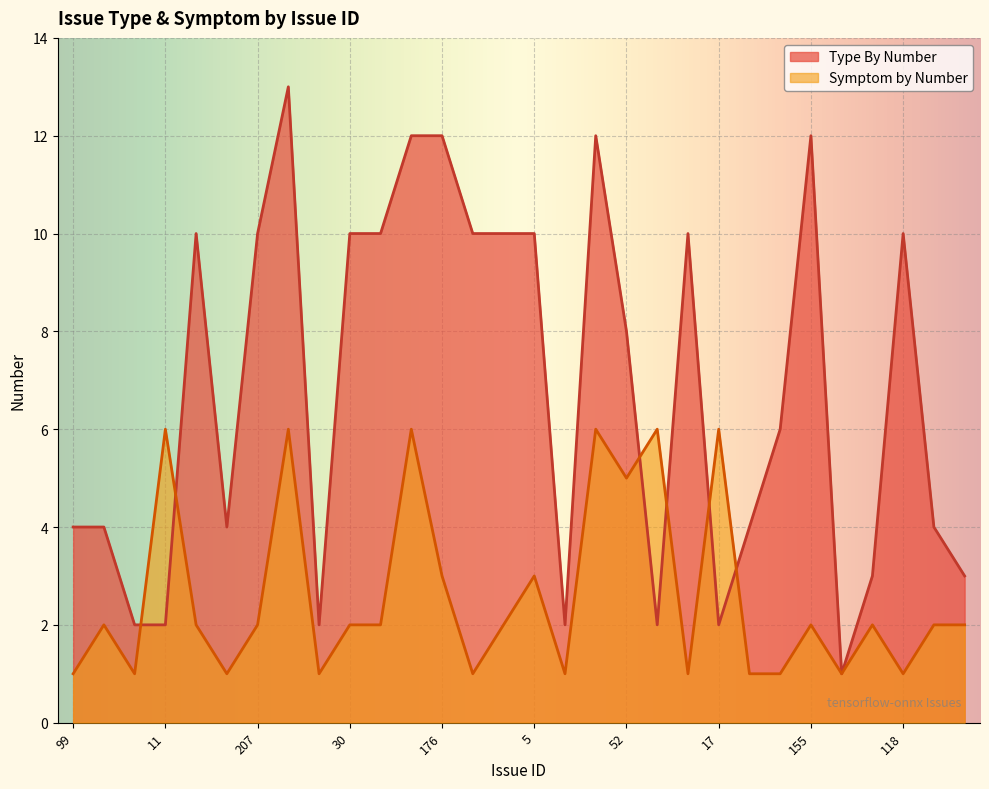

What is the spread (max minus min) of values at 135?

1